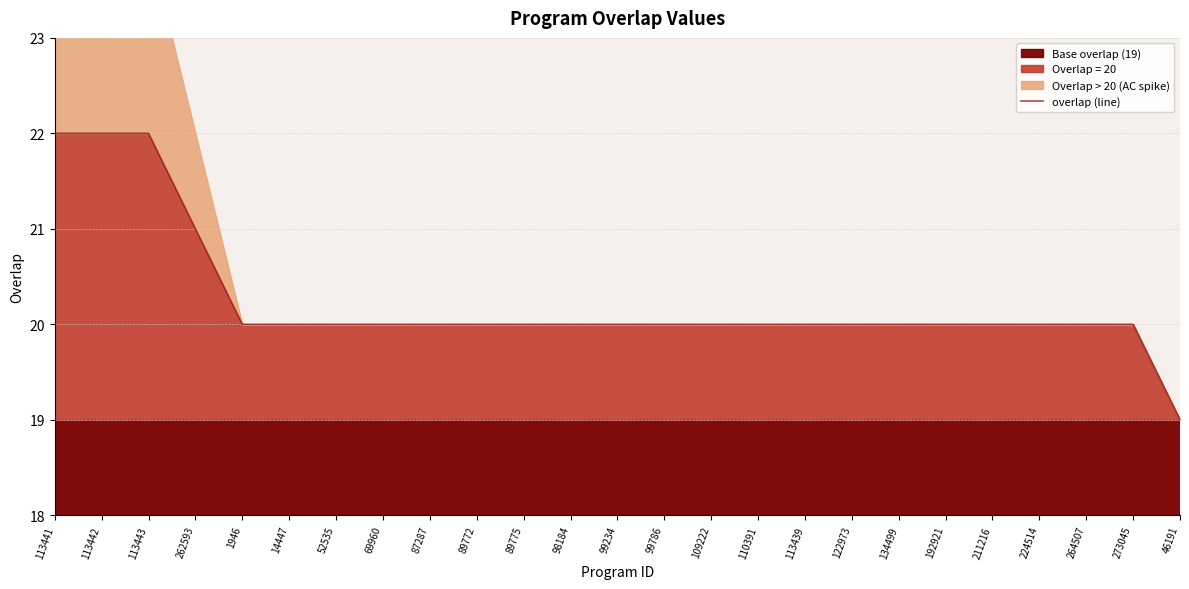

Is it true that the value at 113442 is 22?

True